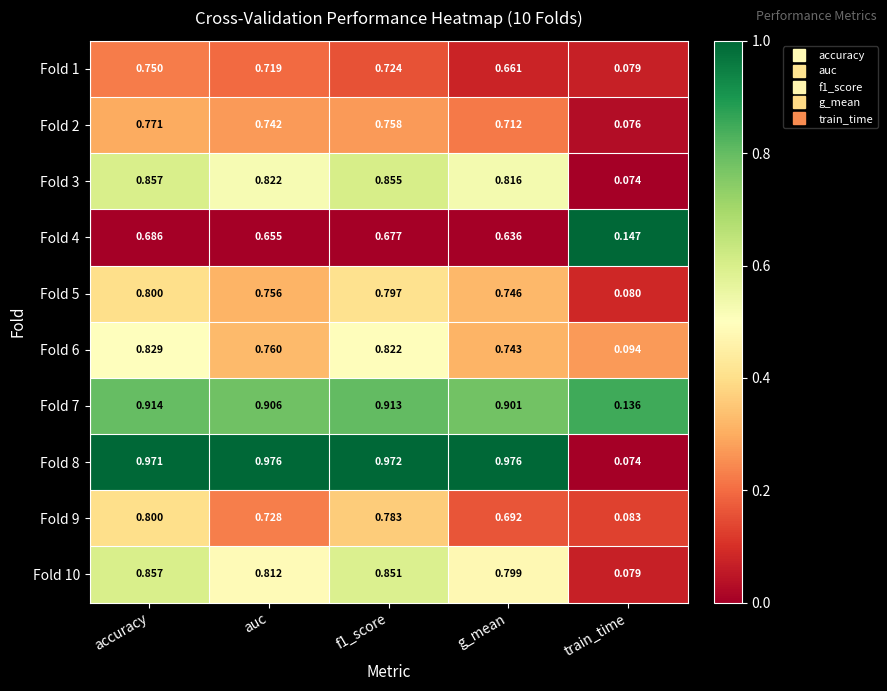

Which category has the lowest value in the Fold 3 series?

train_time